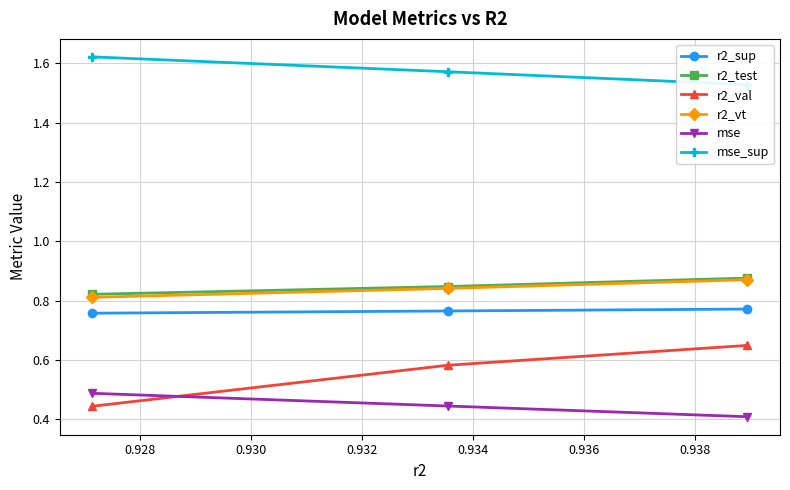

How many r2_val values are between 0 and 1?

3